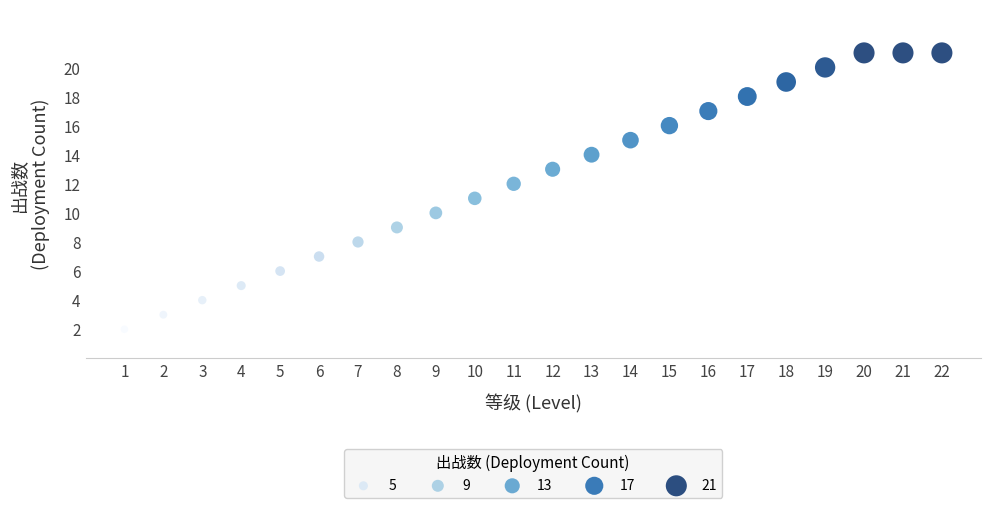

What is the range of X values (max minus min)?

21